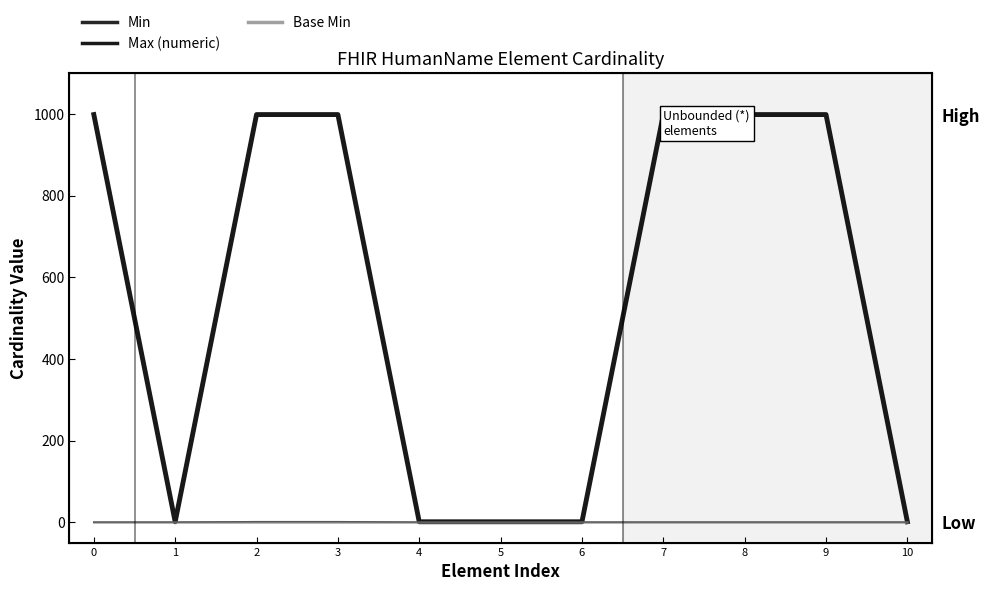

Which series has the widest spread of values?

Max (numeric)